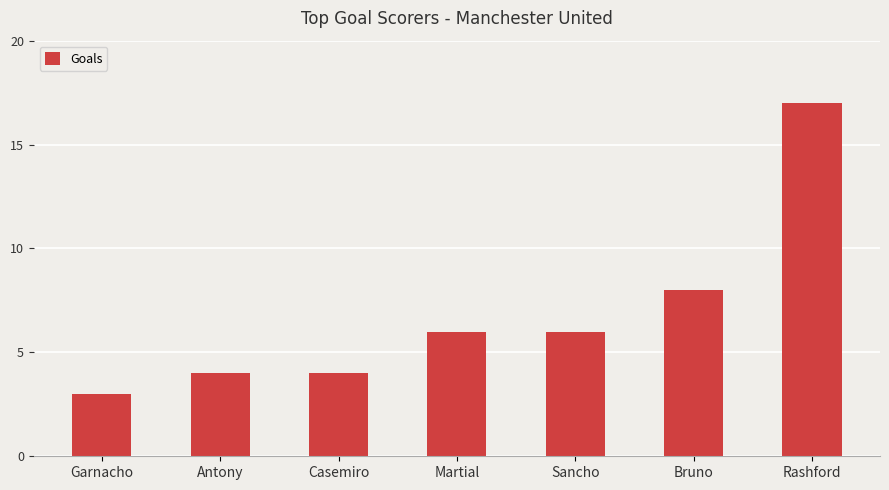

Are the bars horizontal?

No